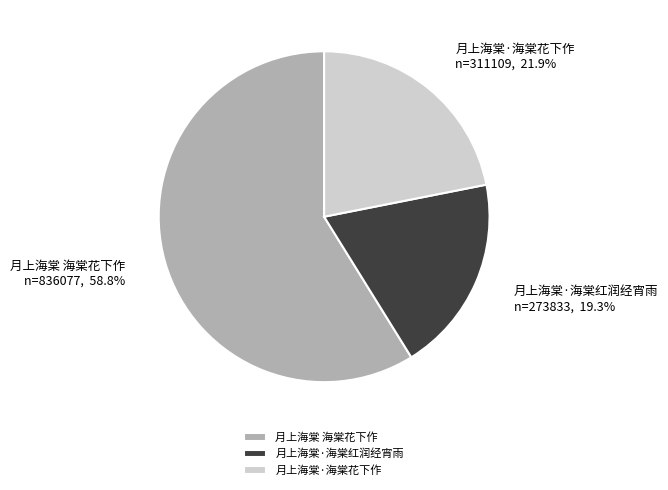

Is there a majority slice in this chart?

Yes